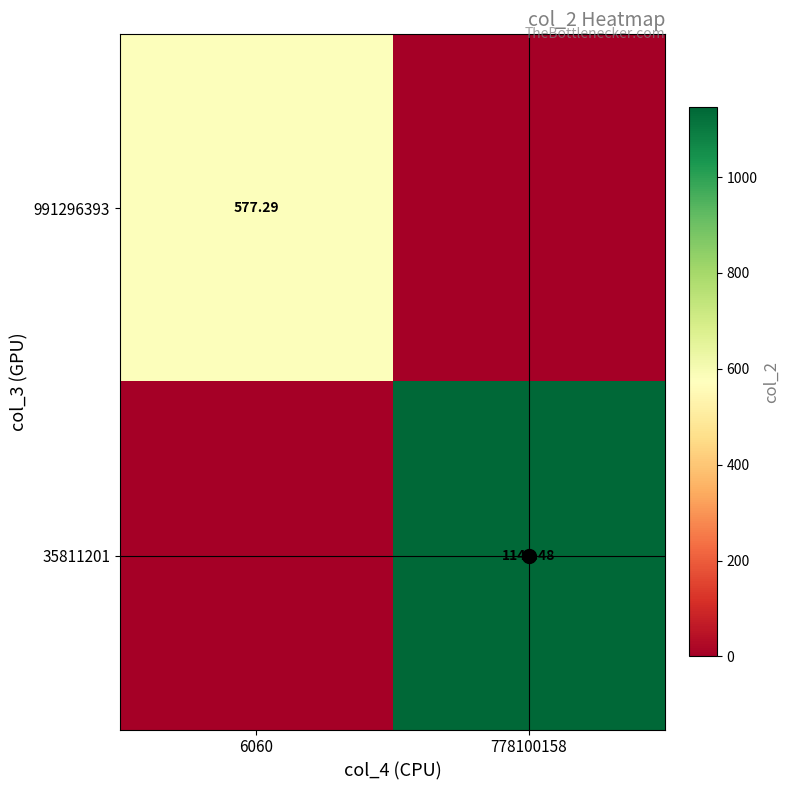

How many values in the 991296393 series exceed 577?

1